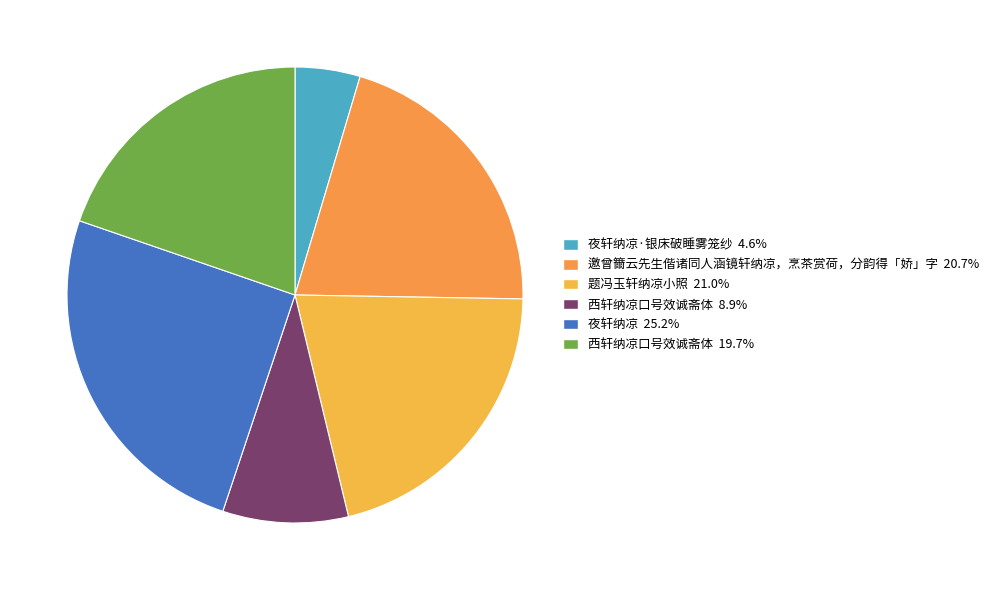

To the nearest percent, what is the difference between the largest and smallest slice percentages?

21%